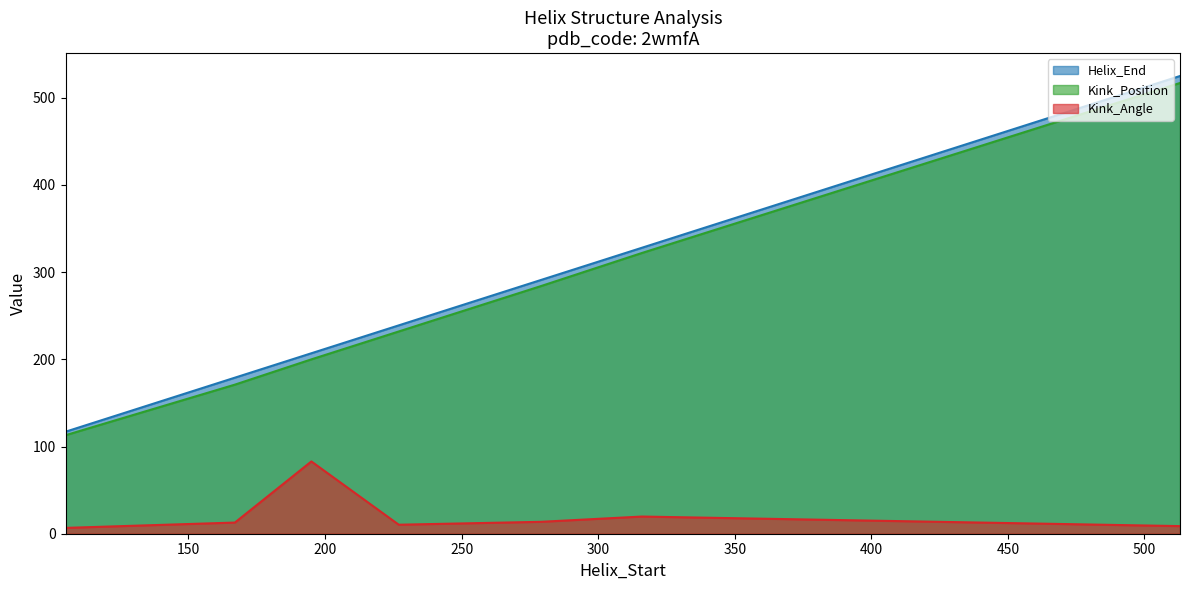

What is the minimum value shown in the chart?

6.7